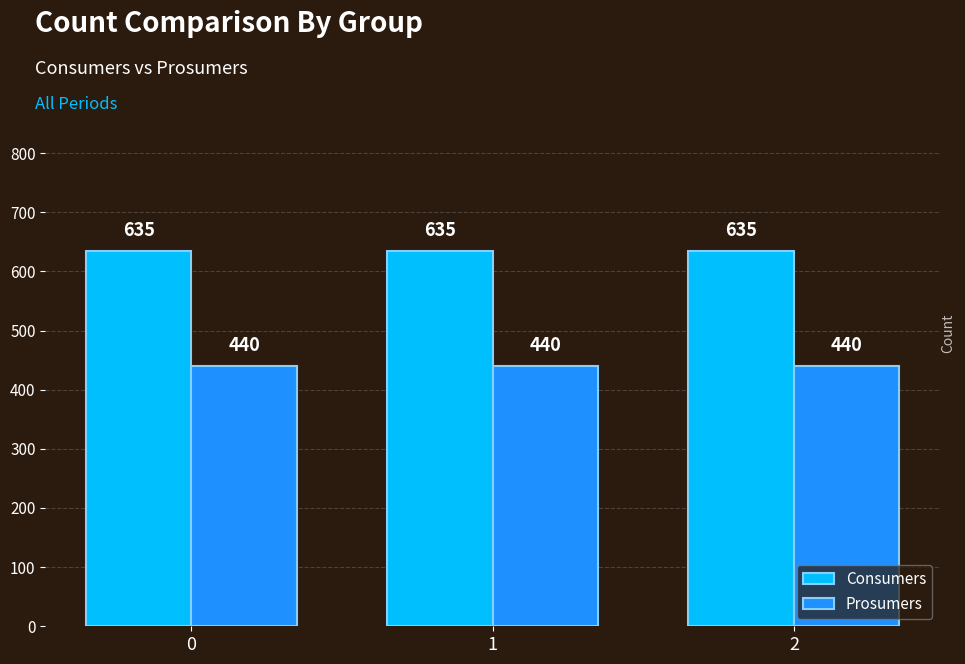

The value of Consumers at 0 is 635. True or false?

True